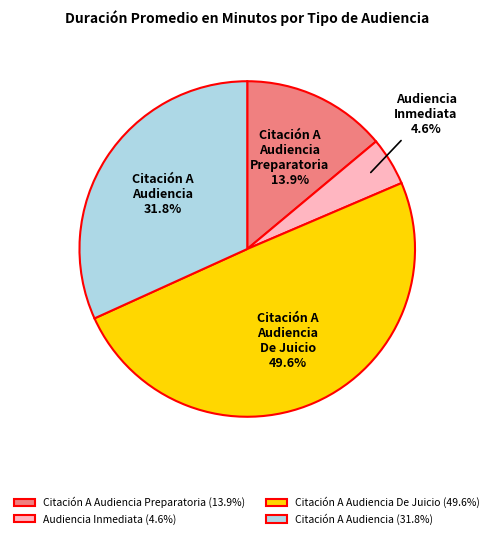

Between Citación A Audiencia and Citación A Audiencia Preparatoria, which is larger?

Citación A Audiencia